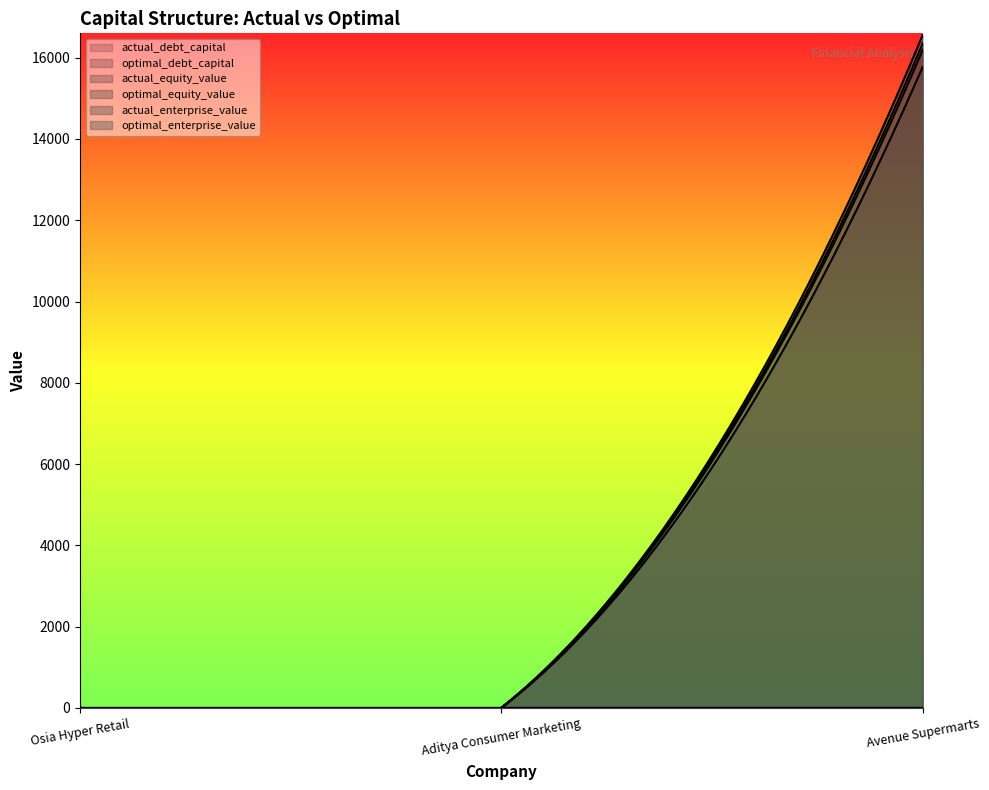

Which series has the largest range (max minus min)?

optimal_enterprise_value